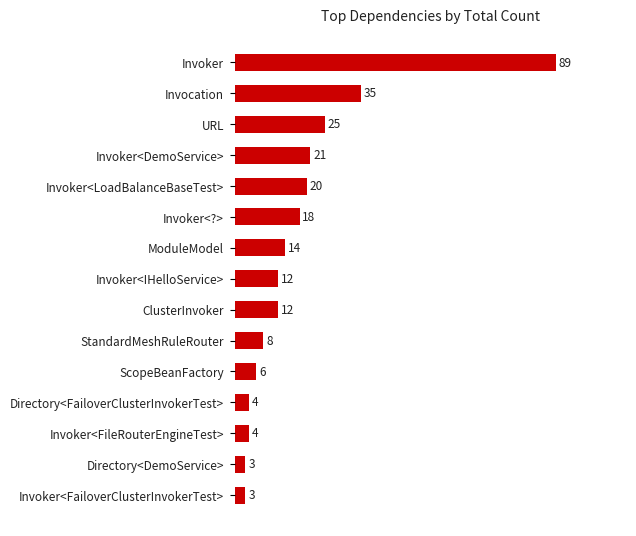

Reading bottom to top, list all the values displayed in this chart.

Invoker<FailoverClusterInvokerTest>=3	Directory<DemoService>=3	Invoker<FileRouterEngineTest>=4	Directory<FailoverClusterInvokerTest>=4	ScopeBeanFactory=6	StandardMeshRuleRouter=8	ClusterInvoker=12	Invoker<IHelloService>=12	ModuleModel=14	Invoker<?>=18	Invoker<LoadBalanceBaseTest>=20	Invoker<DemoService>=21	URL=25	Invocation=35	Invoker=89